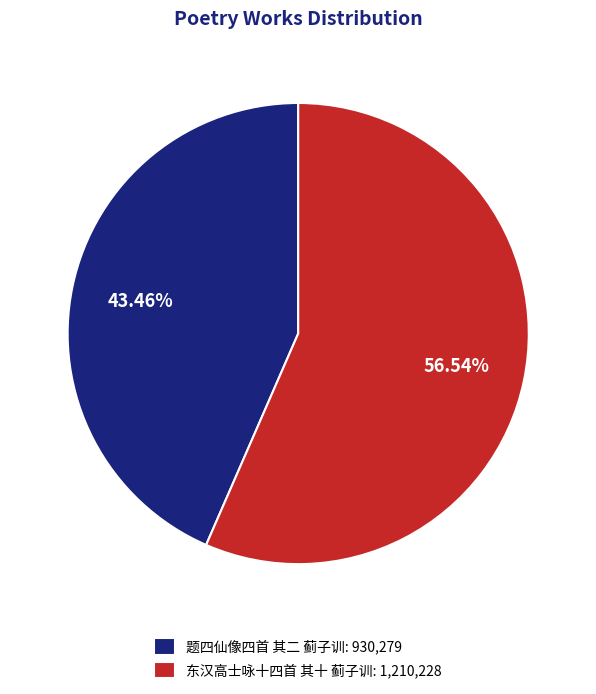

What is the ratio of the value at 东汉高士咏十四首 其十 蓟子训 to the value at 题四仙像四首 其二 蓟子训?

1.3